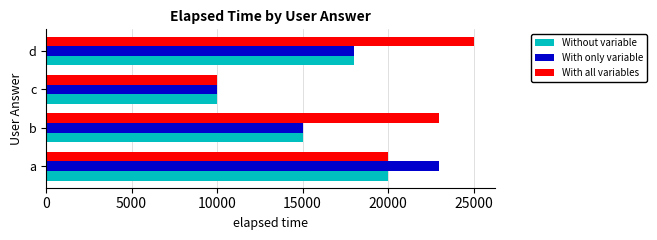

What is the minimum value for Without variable?

10000